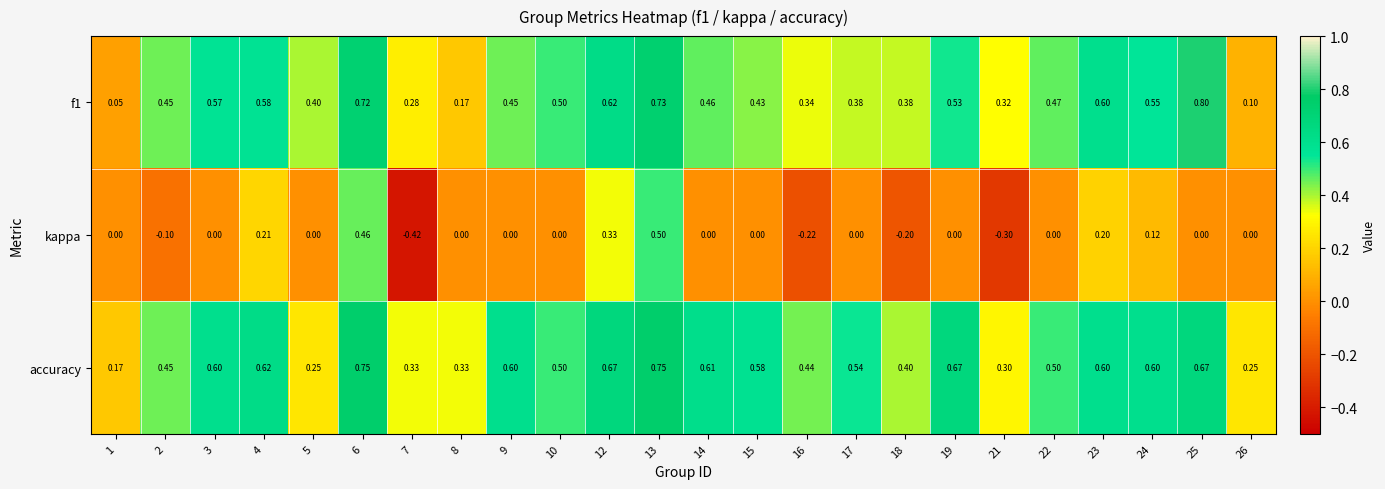

Is the value of f1 at 4 greater than the value of accuracy at 13?

No